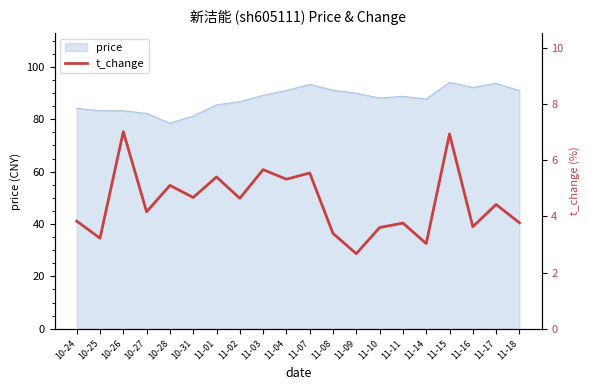

How many categories are shown in the chart?

20